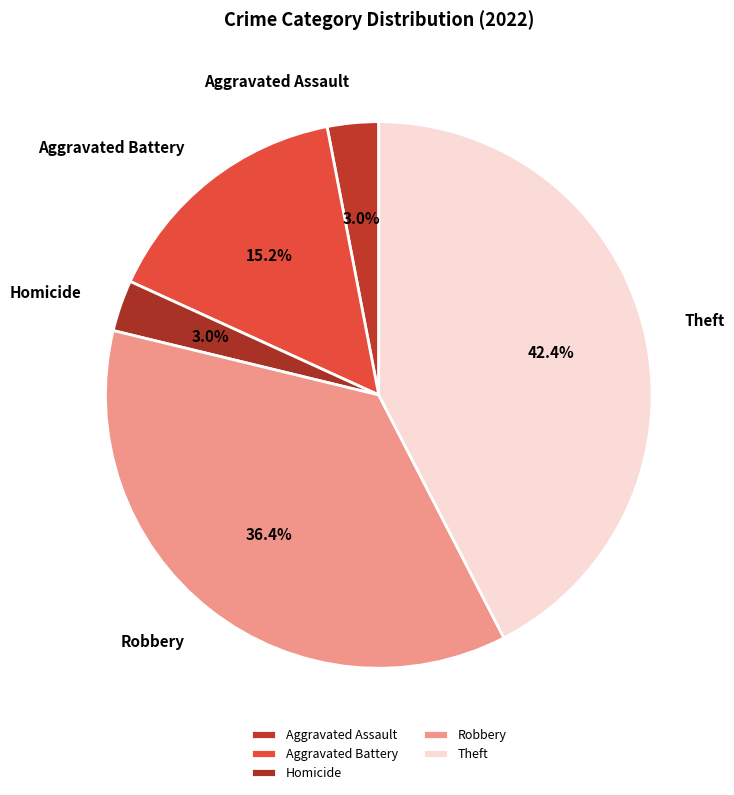

Is there a majority slice in this chart?

No